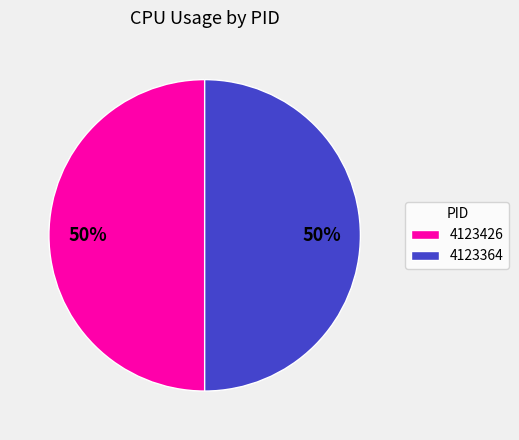

Approximately how many times larger is the value at 4123364 compared to 4123426?

1.0